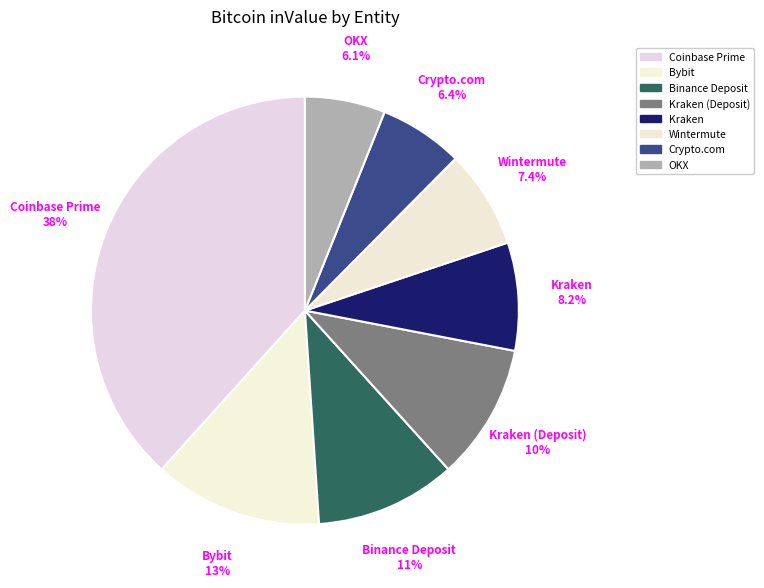

True or false: Kraken (Deposit) accounts for 10% of the total.

True